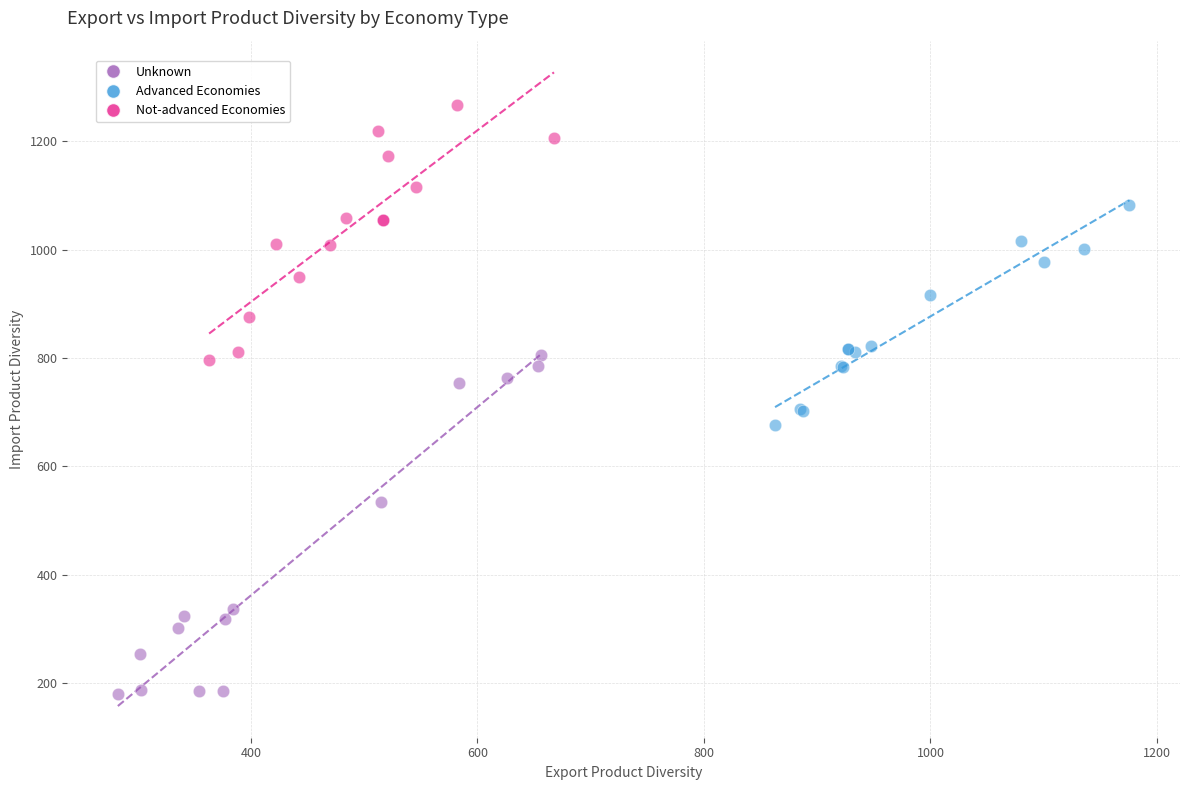

Which series reaches the maximum Y coordinate?

Not-advanced Economies